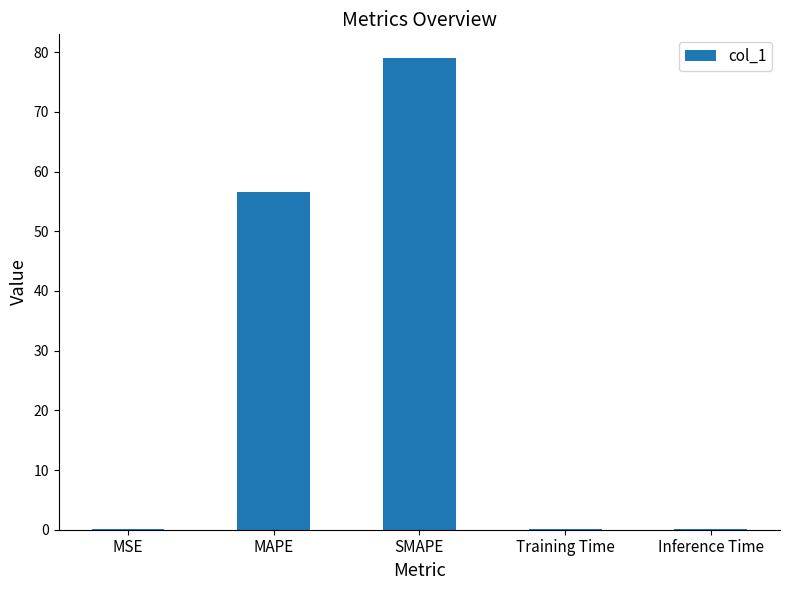

What is the greatest value displayed?

79.0